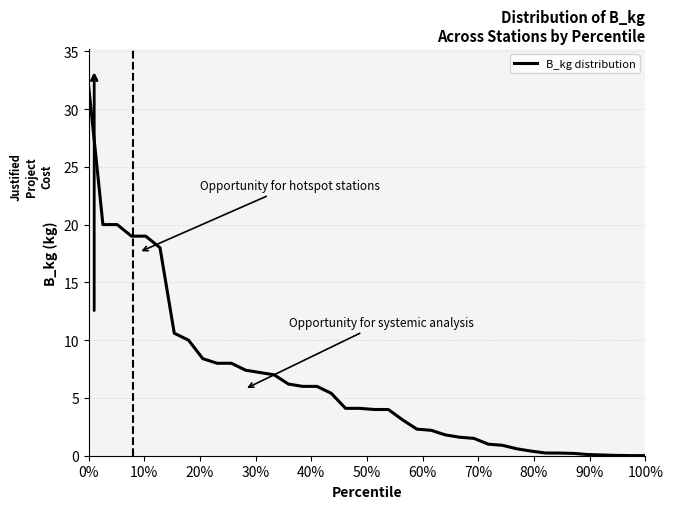

What is the difference between the maximum and minimum values?

32.0